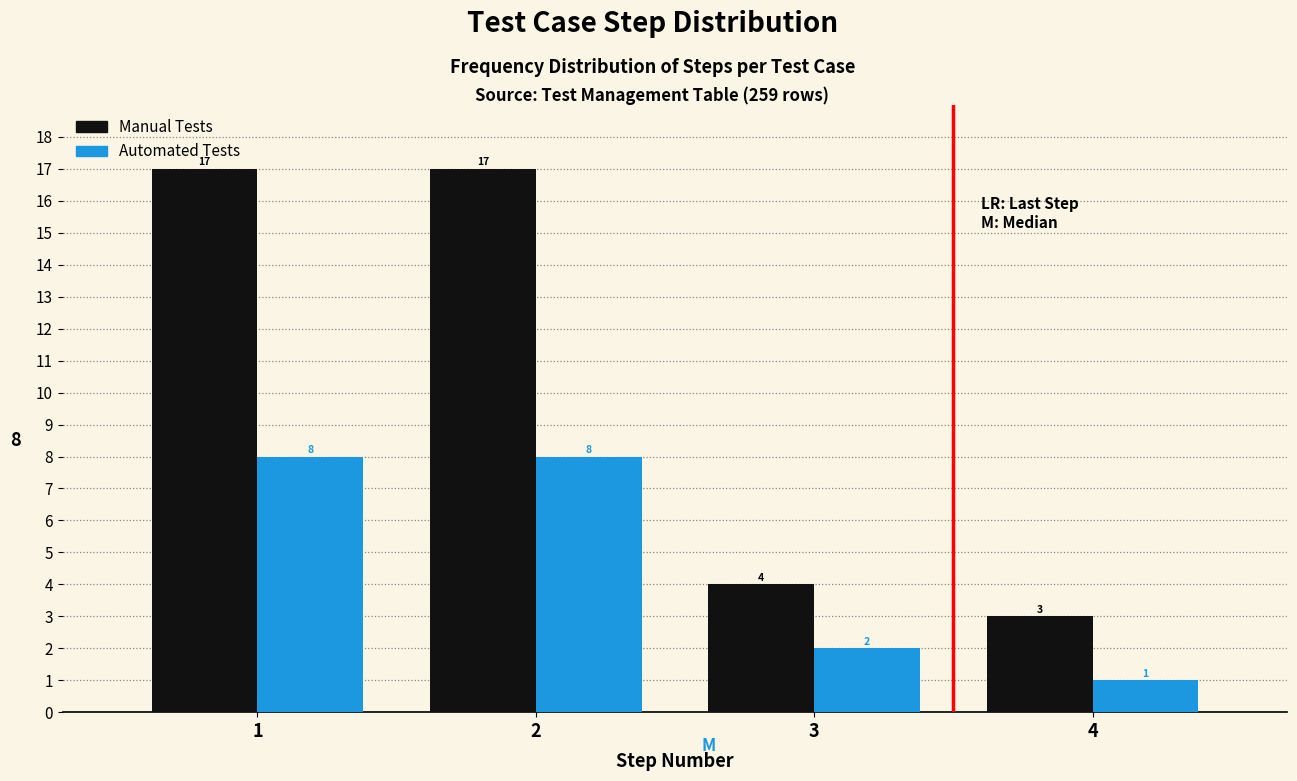

Reading right to left, transcribe all the data shown in this chart.

Manual Tests: 4=3	3=4	2=17	1=17
Automated Tests: 4=1	3=2	2=8	1=8